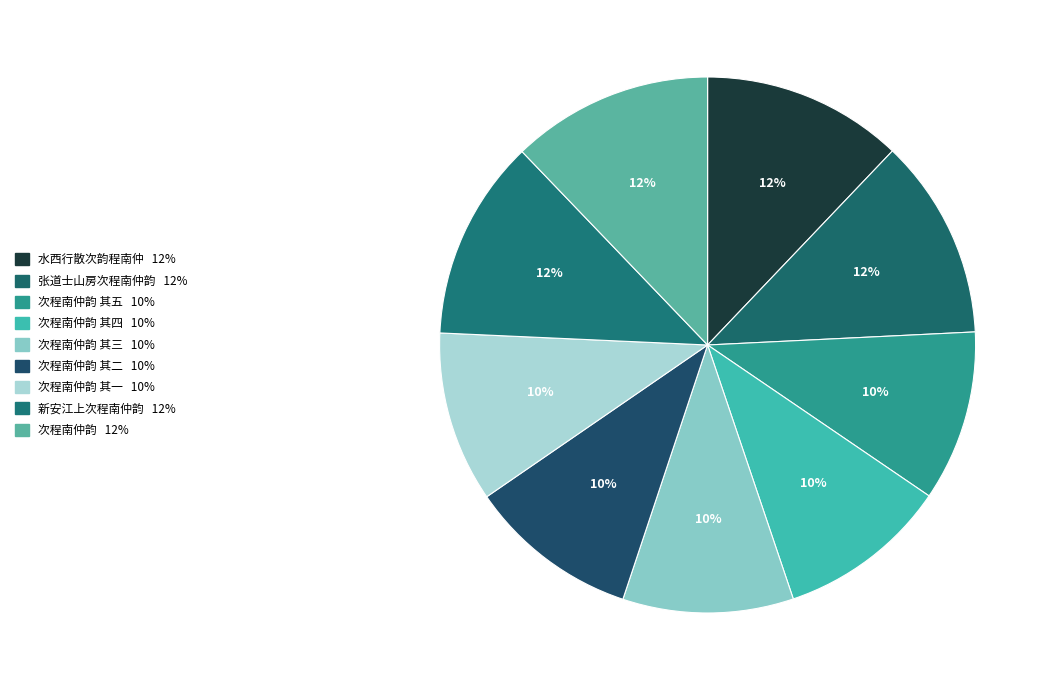

What is the largest slice in the pie chart?

次程南仲韵